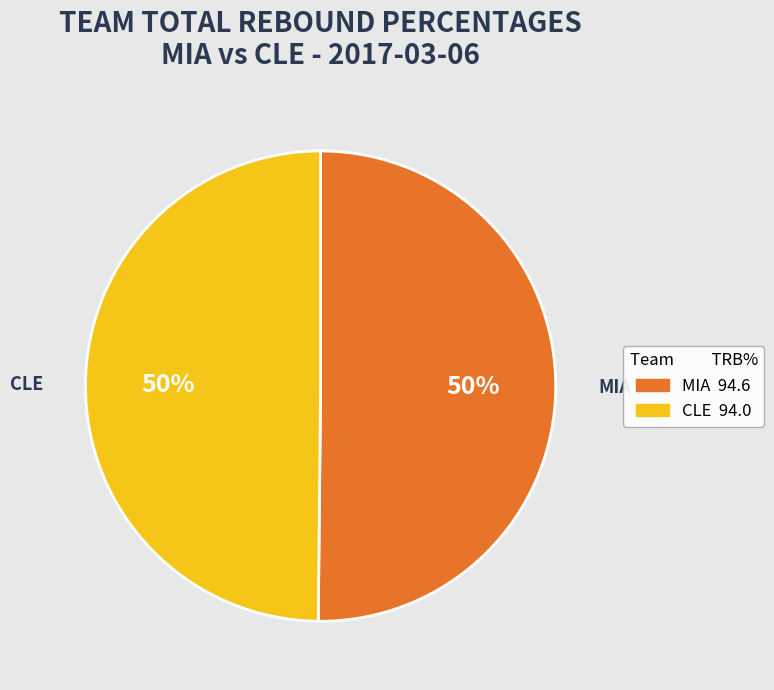

To the nearest percent, what is the average slice percentage?

50%